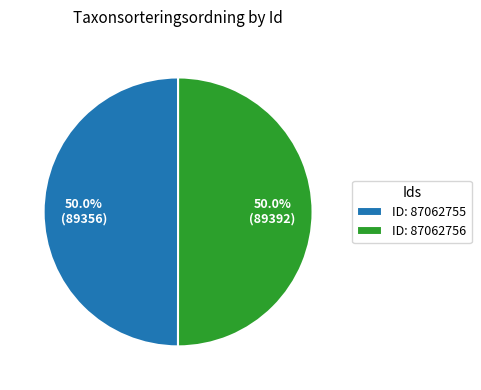

What is the total percentage of ID: 87062756 and ID: 87062755?

100.0%